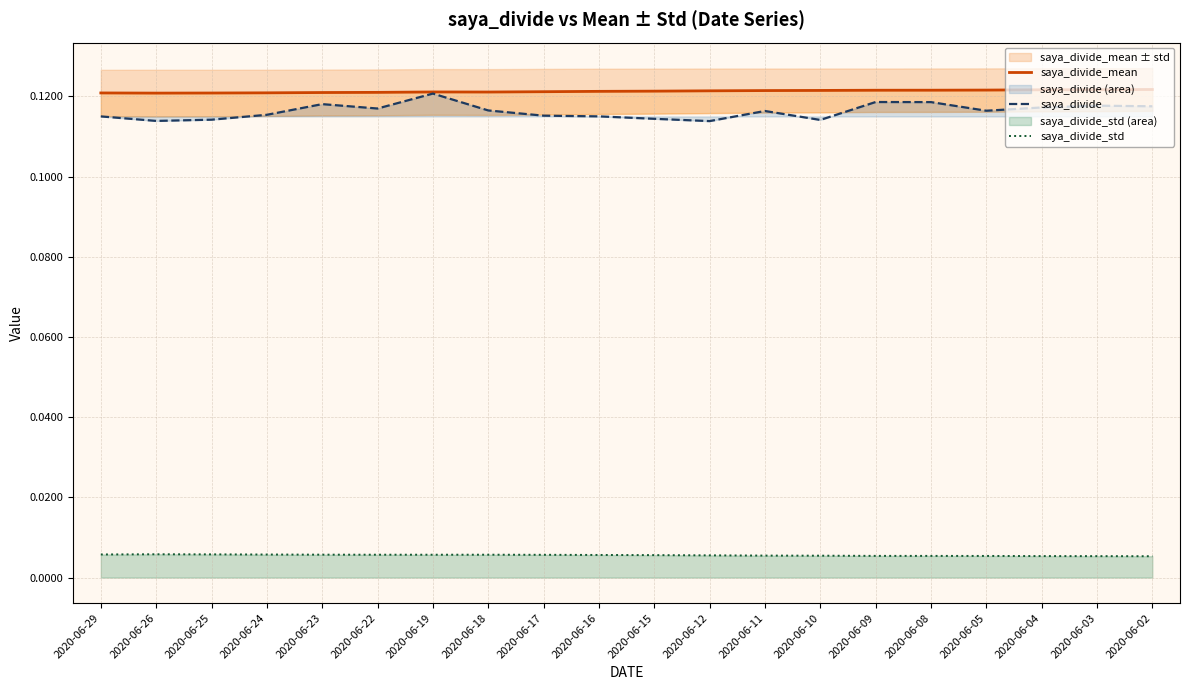

Where is saya_divide nearest to the value 0?

2020-06-12